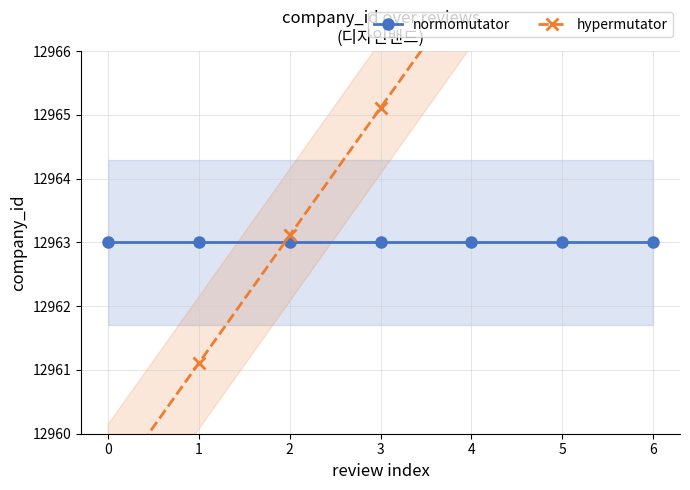

What is the average value of the hypermutator series?

12965.1